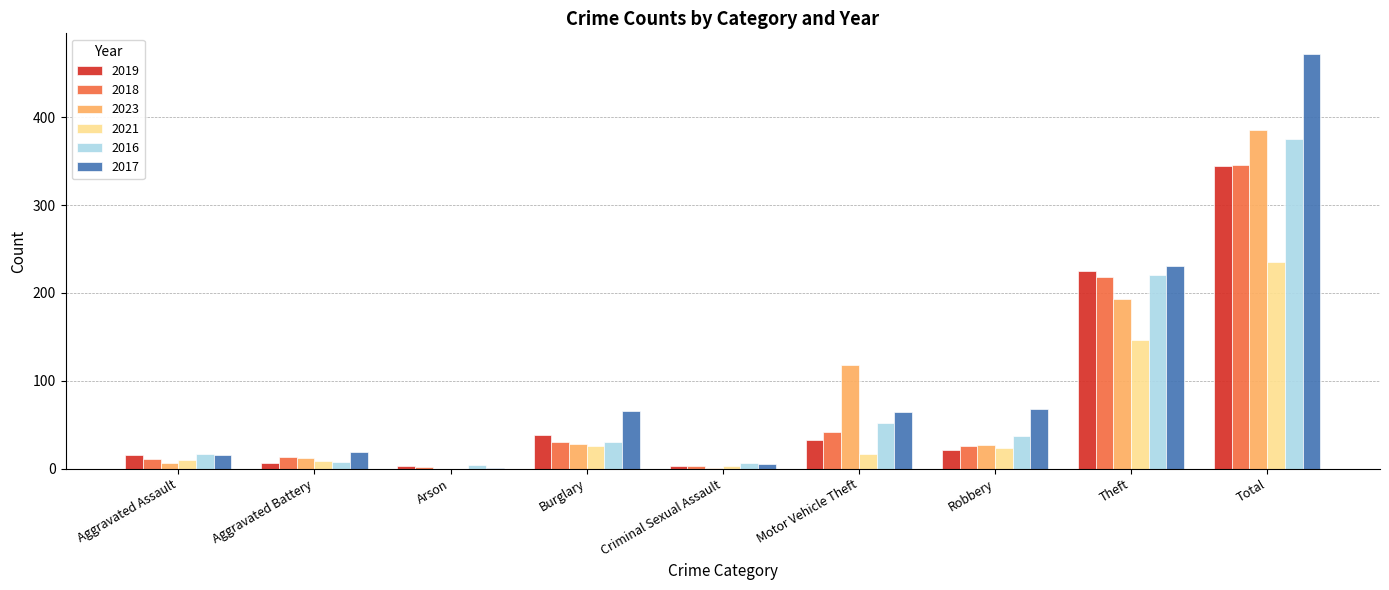

Which series has the widest spread of values?

2017